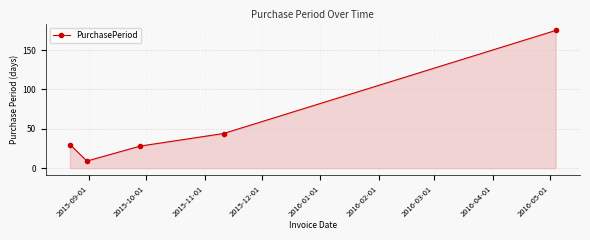

What is the sum of all values?

286